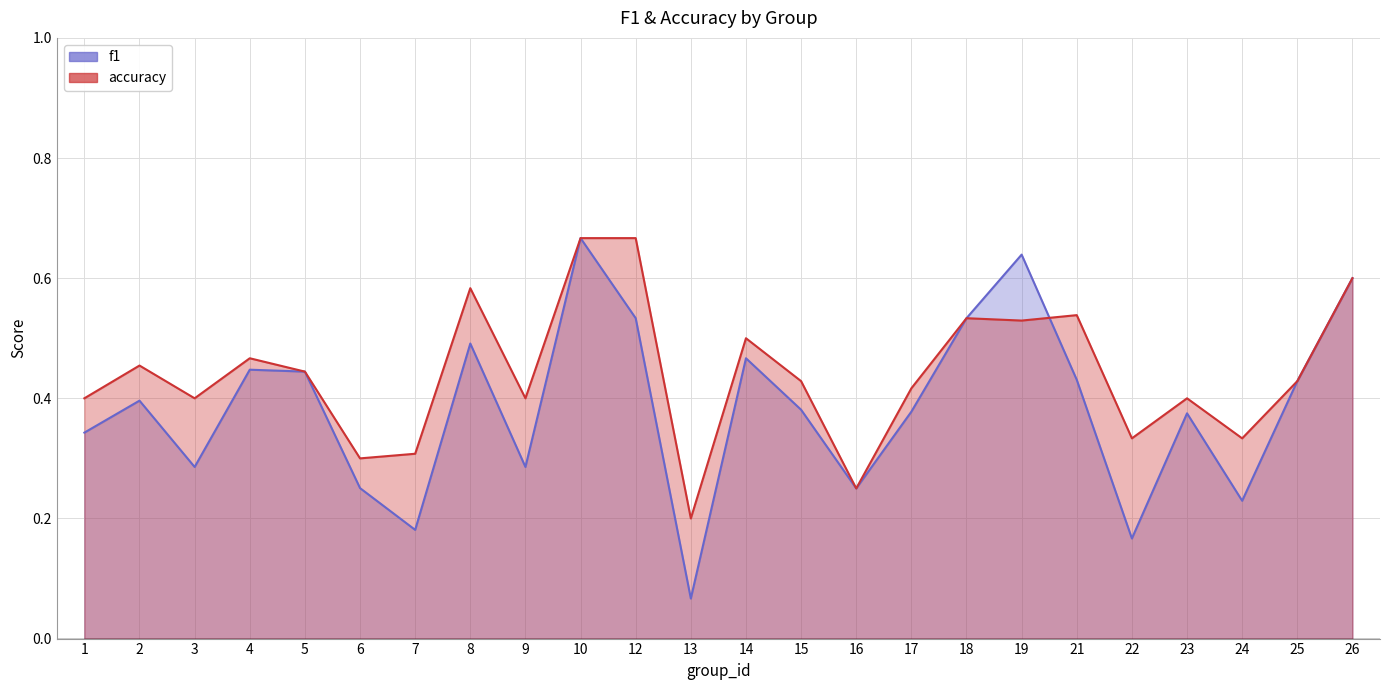

In accuracy, how many points are lower than both neighbors (excluding endpoints)?

8